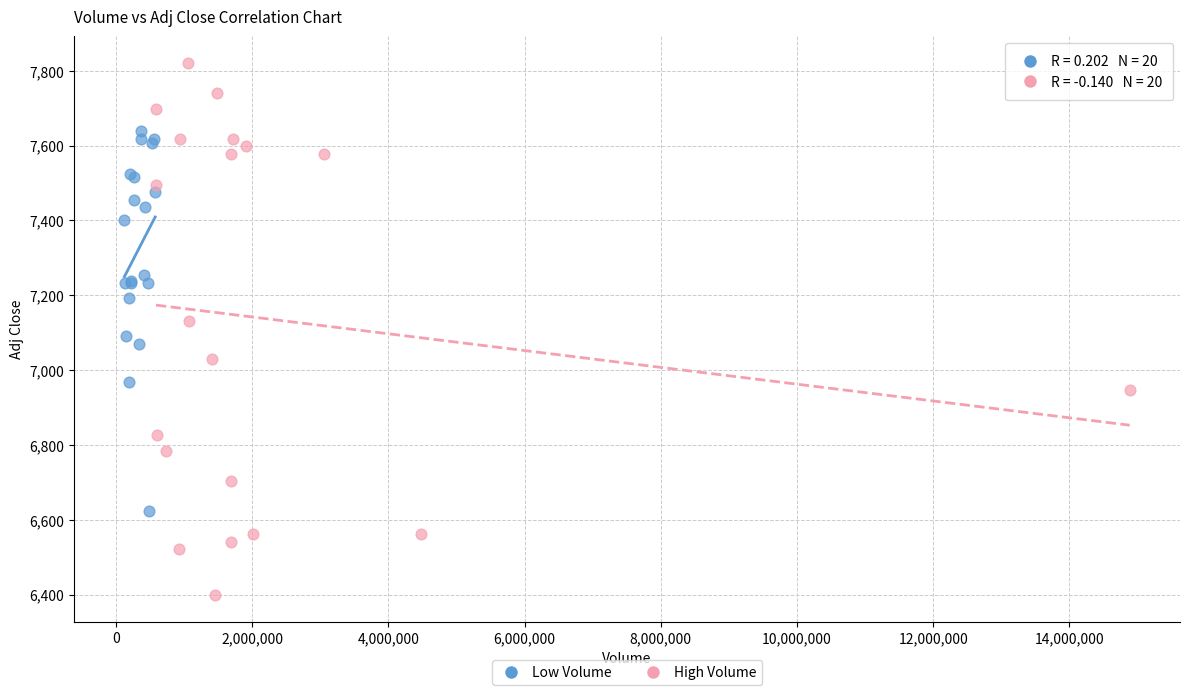

Which series reaches the maximum Y coordinate?

High Volume